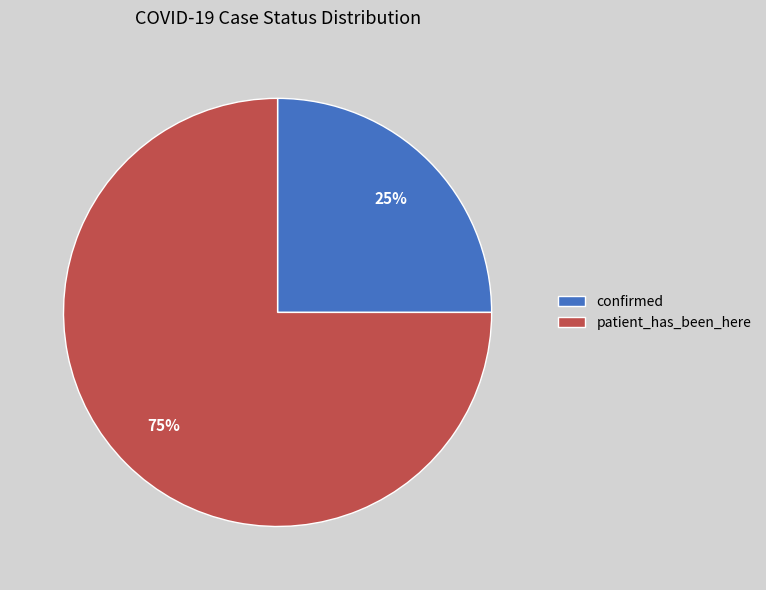

How many segments does this pie chart have?

2